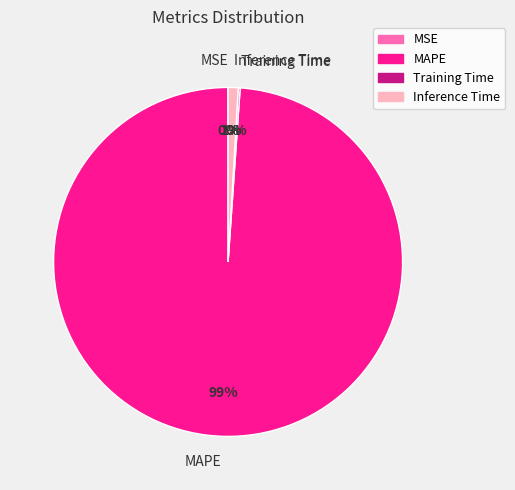

To the nearest percent, what is the average slice percentage?

25%